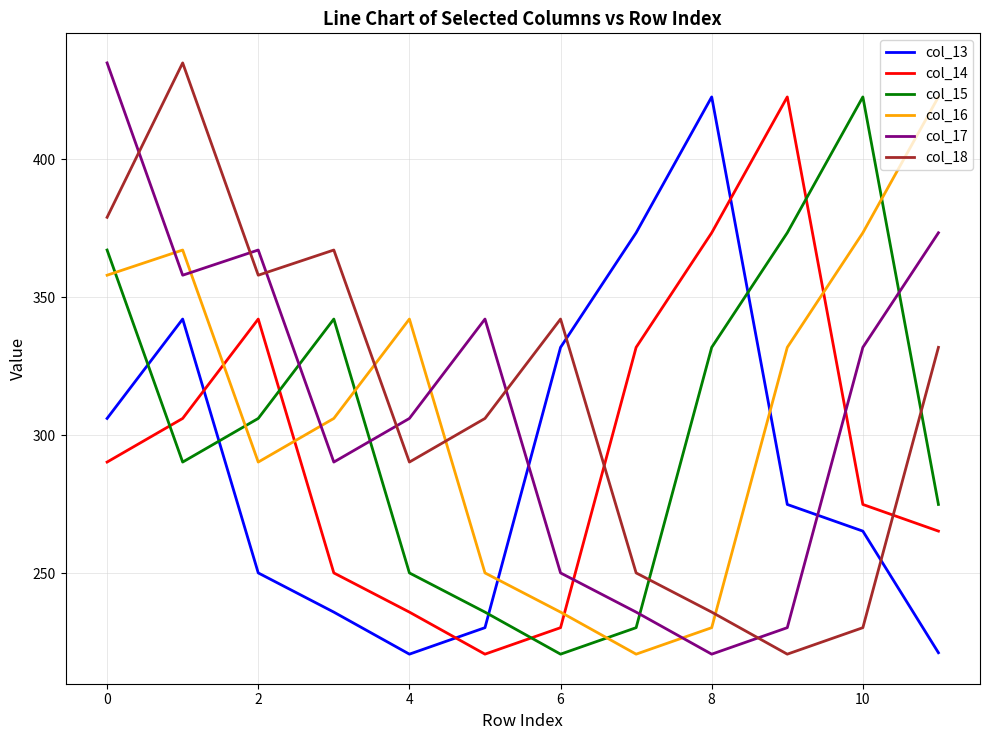

What is the greatest value displayed?

435.0